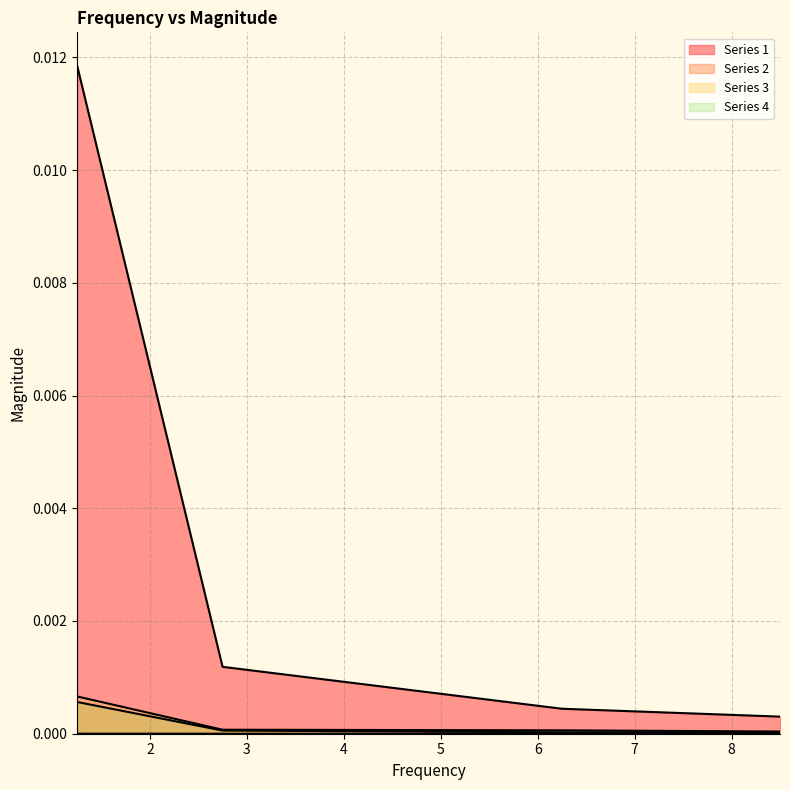

The value of Series 3 at 6.25 is 0.0. True or false?

False